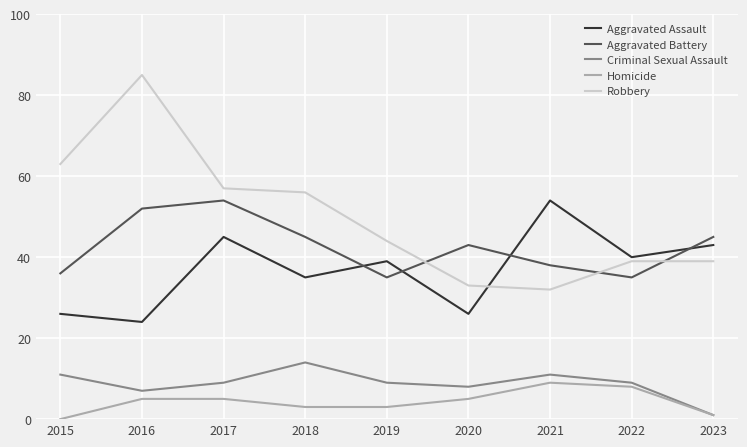

Reading left to right, extract all data points from this chart.

Aggravated Assault: 26	24	45	35	39	26	54	40	43
Aggravated Battery: 36	52	54	45	35	43	38	35	45
Criminal Sexual Assault: 11	7	9	14	9	8	11	9	1
Homicide: 0	5	5	3	3	5	9	8	1
Robbery: 63	85	57	56	44	33	32	39	39